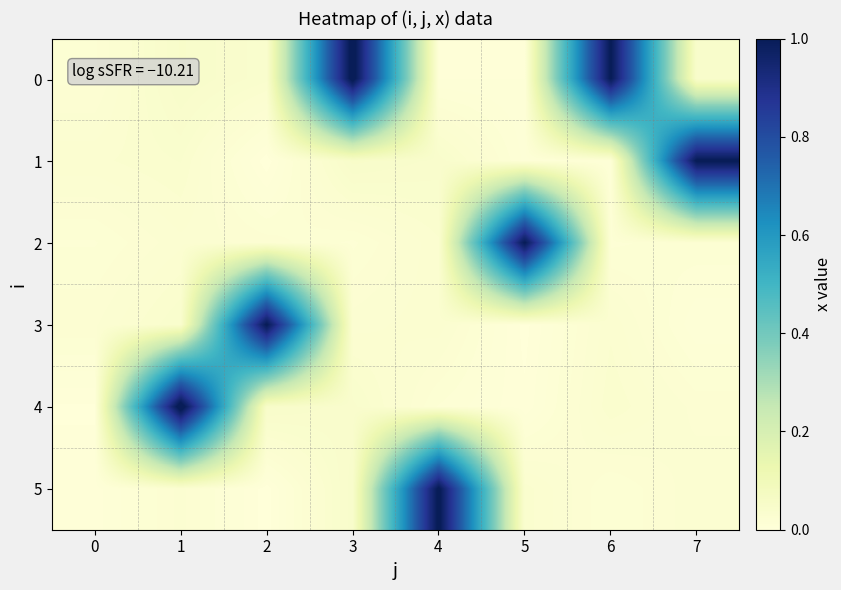

Rank the series at 6 from highest to lowest value.

0, 4, 3, 5, 2, 1